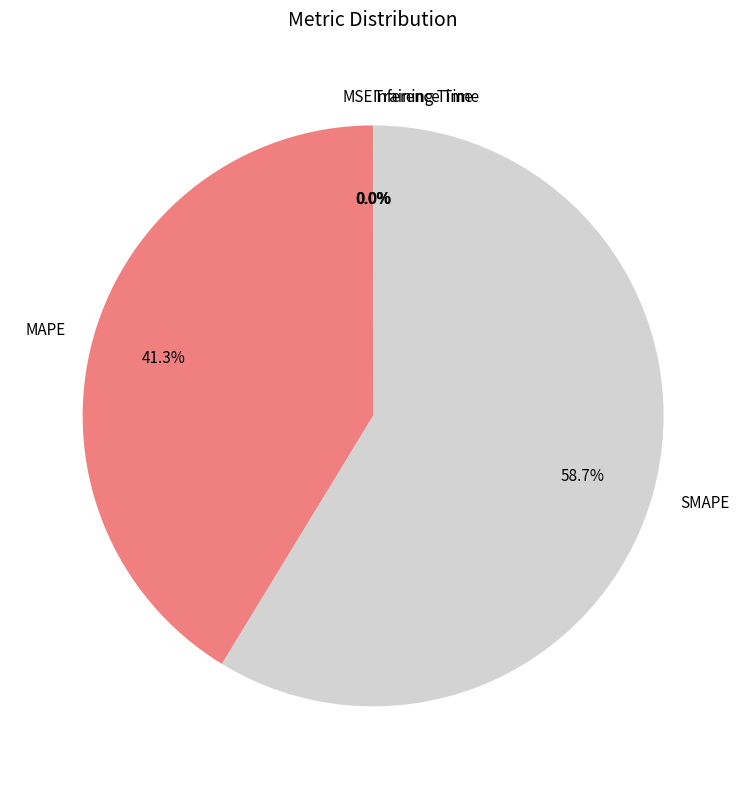

Which slice represents more than half of the pie?

SMAPE